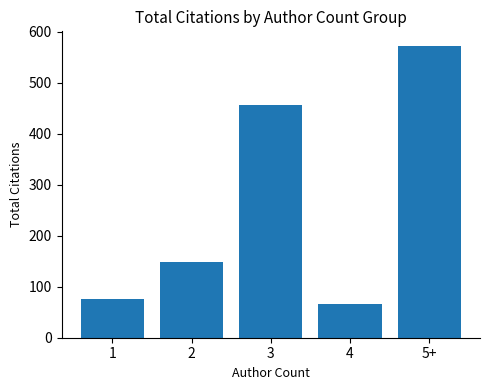

Does the chart contain any negative values?

No